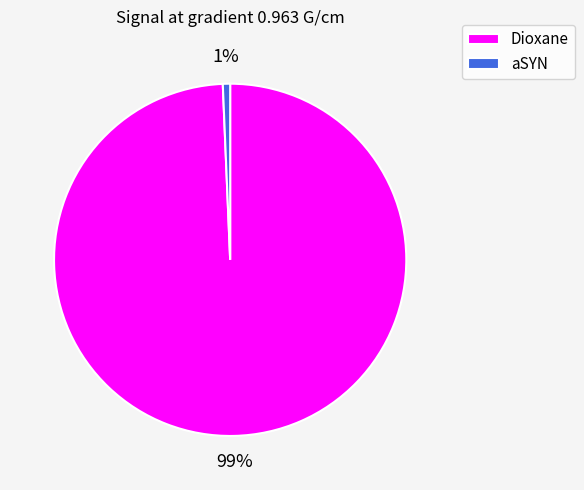

Which has a higher value, Dioxane or aSYN?

Dioxane